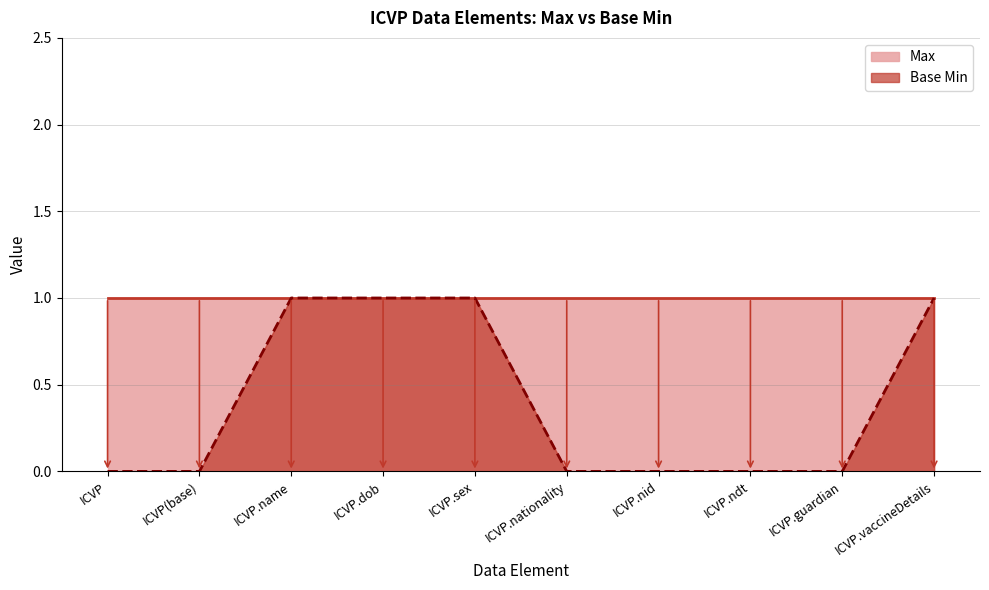

List the labels in order of value, smallest first.

ICVP, ICVP(base), ICVP.nationality, ICVP.nid, ICVP.ndt, ICVP.guardian, ICVP.name, ICVP.dob, ICVP.sex, ICVP.vaccineDetails